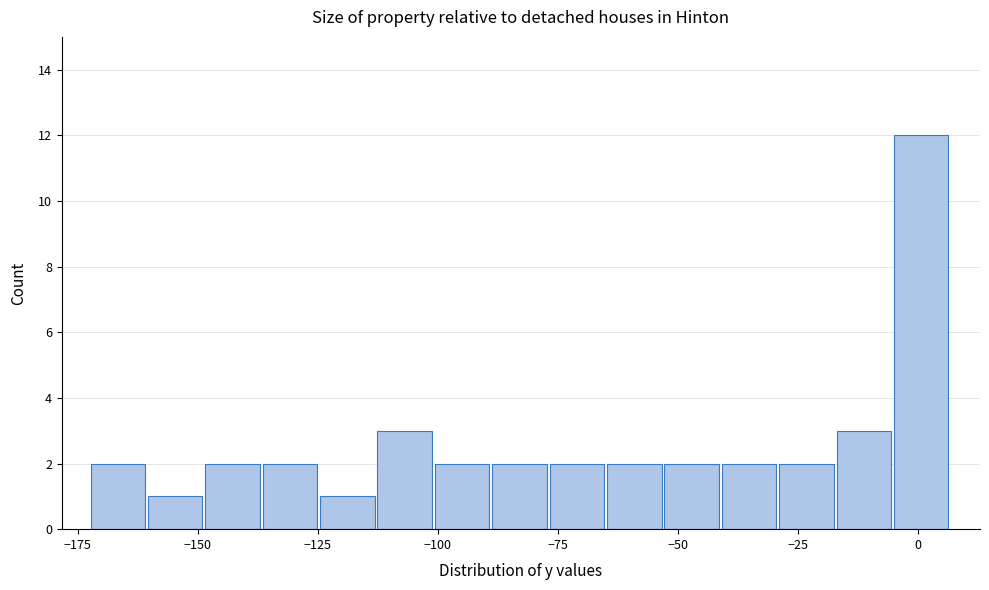

Around what value on the x-axis is the tallest bar? Give the approximate position of its centre, as read against the axis.

0